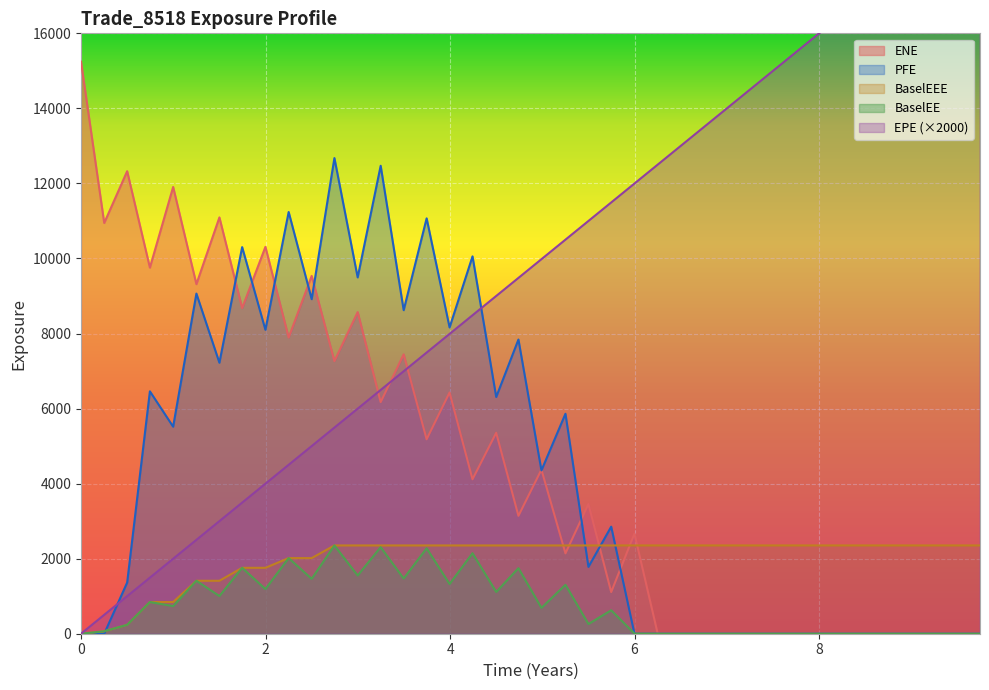

What is the maximum value for BaselEE?

2352.7